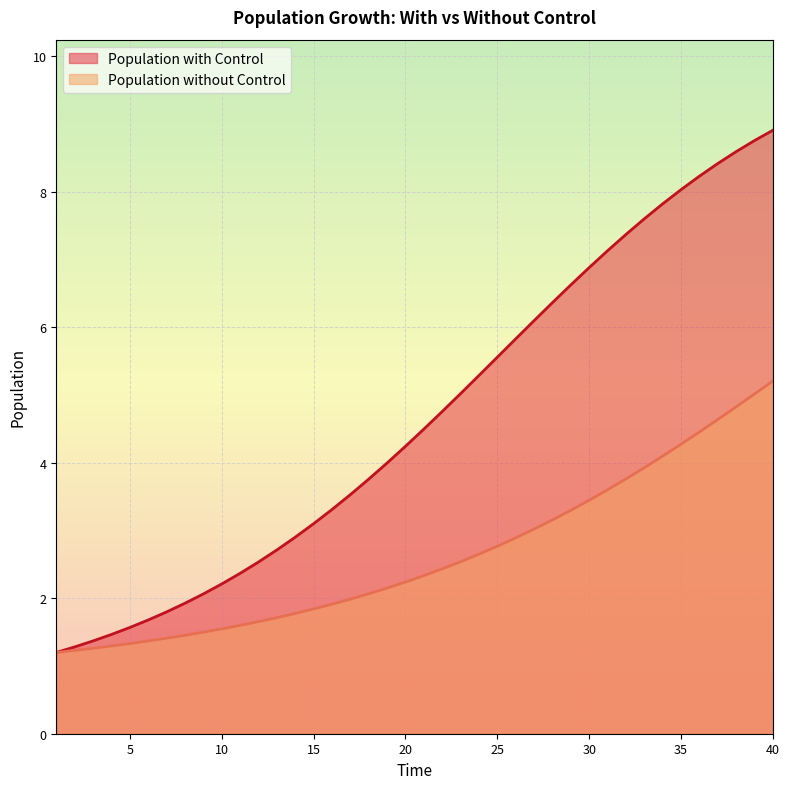

Reading right to left, extract all data points from this chart.

Population with Control: 40=8.9	39=8.8	38=8.6	37=8.4	36=8.2	35=8.0	34=7.8	33=7.6	32=7.4	31=7.1	30=6.9	29=6.6	28=6.4	27=6.1	26=5.8	25=5.6	24=5.3	23=5.0	22=4.8	21=4.5	20=4.2	19=4.0	18=3.8	17=3.5	16=3.3	15=3.1	14=2.9	13=2.7	12=2.5	11=2.4	10=2.2	9=2.1	8=1.9	7=1.8	6=1.7	5=1.6	4=1.5	3=1.4	2=1.3	1=1.2
Population without Control: 40=5.2	39=5.0	38=4.8	37=4.6	36=4.5	35=4.3	34=4.1	33=3.9	32=3.8	31=3.6	30=3.4	29=3.3	28=3.2	27=3.0	26=2.9	25=2.8	24=2.7	23=2.5	22=2.4	21=2.3	20=2.2	19=2.2	18=2.1	17=2.0	16=1.9	15=1.8	14=1.8	13=1.7	12=1.7	11=1.6	10=1.5	9=1.5	8=1.5	7=1.4	6=1.4	5=1.3	4=1.3	3=1.3	2=1.2	1=1.2